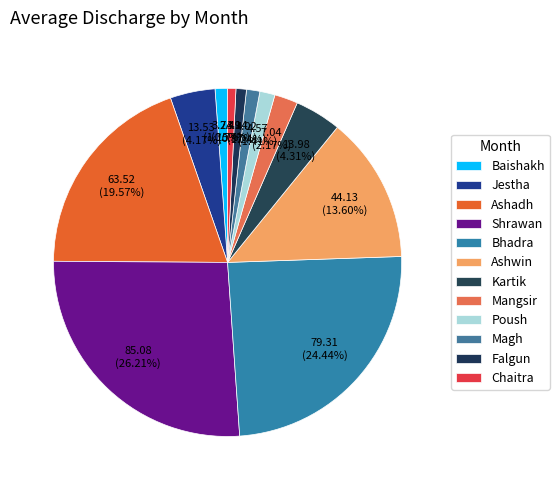

What is the largest slice in the pie chart?

Shrawan